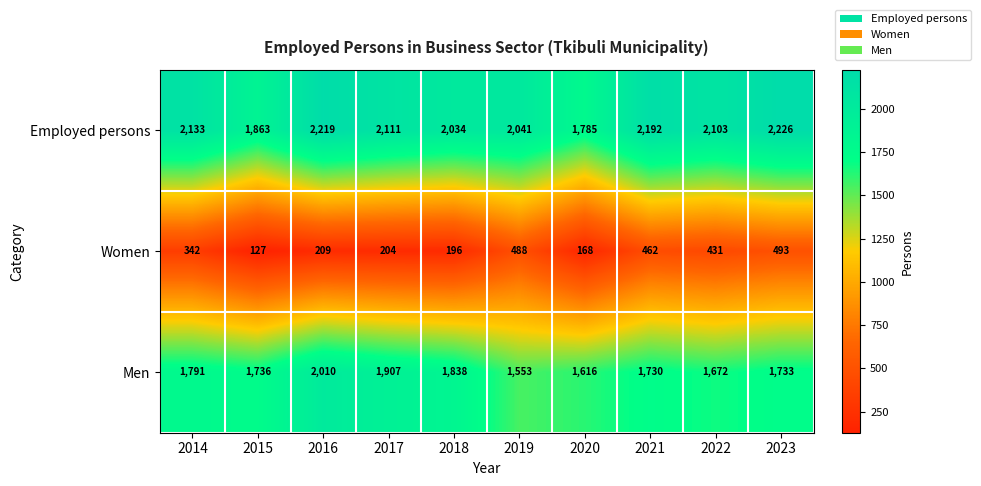

At how many categories does at least one series exceed 1489?

10